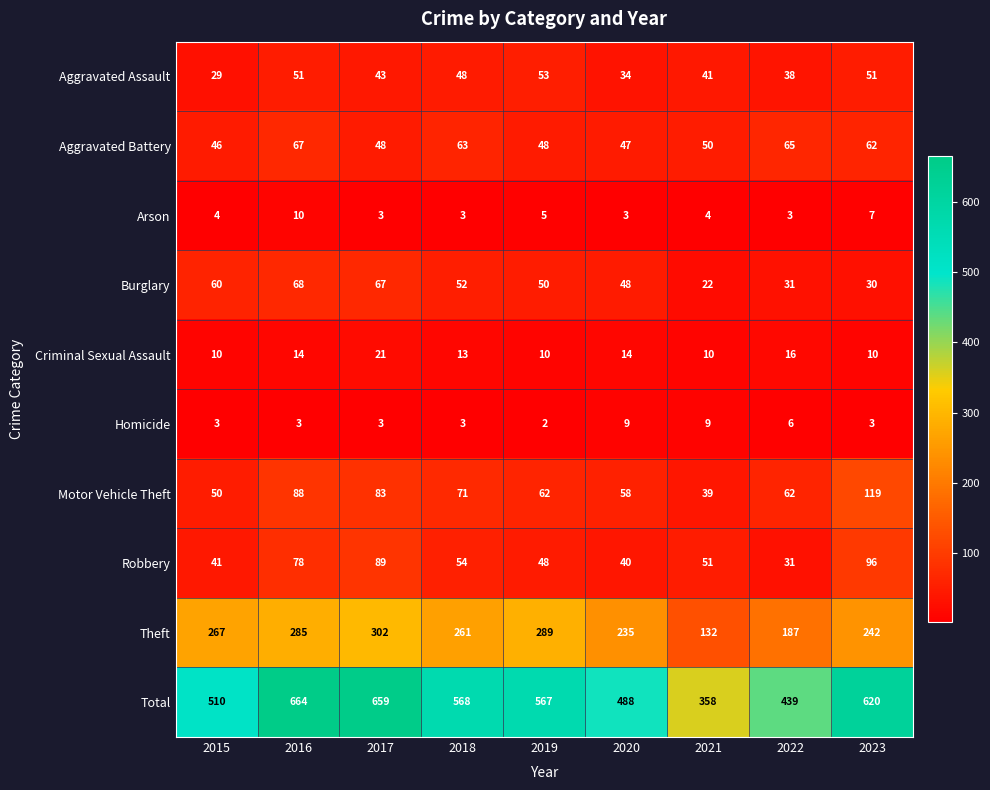

What is the difference between the maximum and second lowest values in the Robbery series?

56